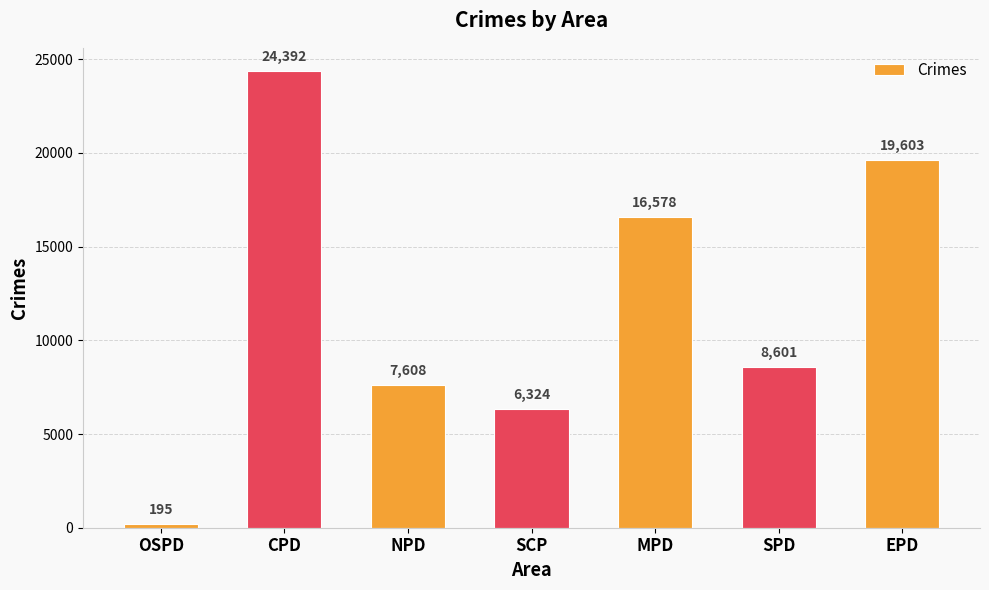

What is the difference between the maximum and minimum values?

24197